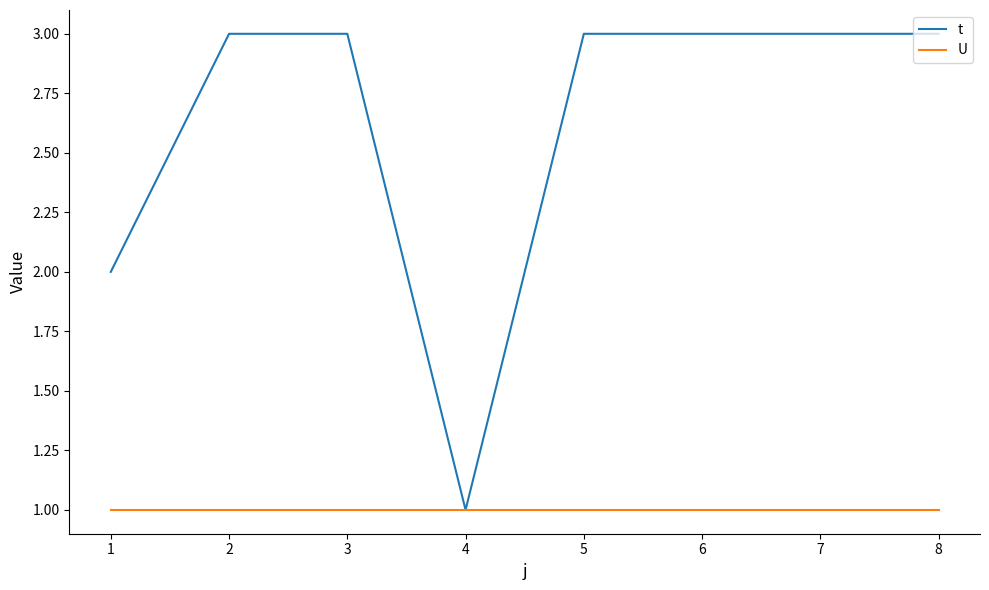

Is this an area chart (filled region under the line)?

No